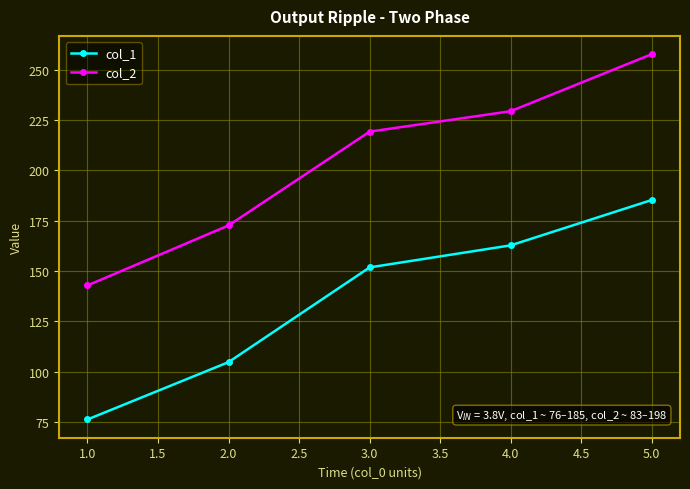

List the series in order of their peak value, lowest first.

col_1, col_2